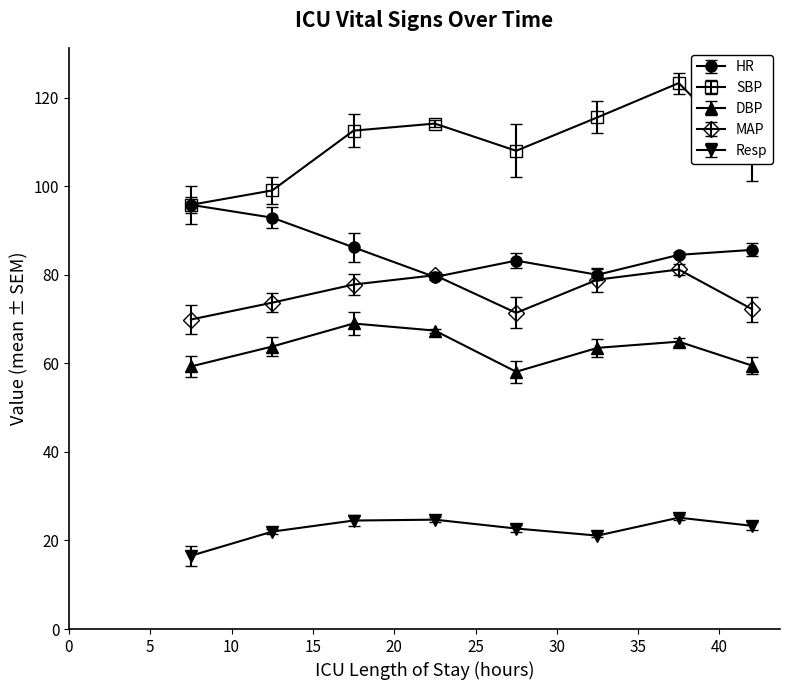

At how many categories does at least one series exceed 85?

8